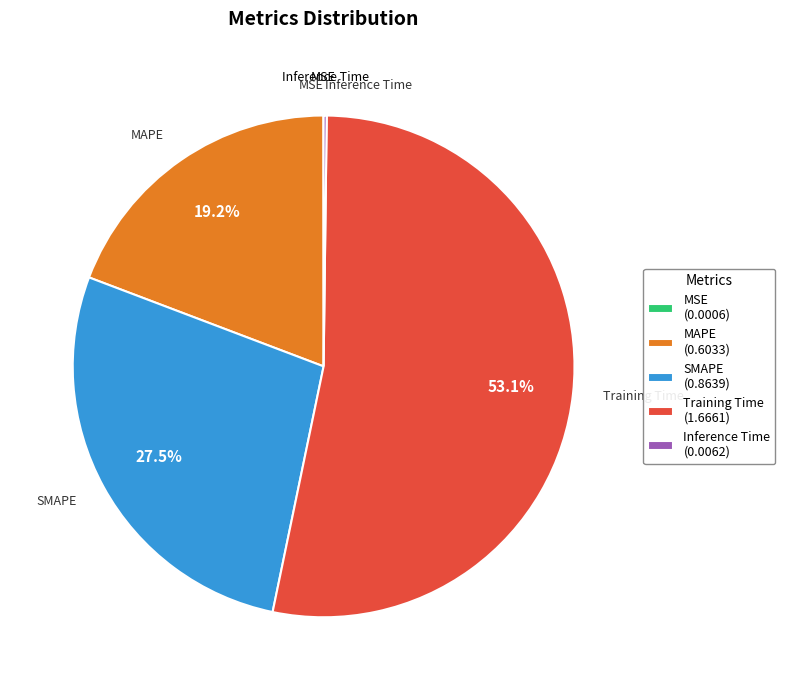

Is the sum of MAPE (0.6033) and SMAPE (0.8639) greater than half?

No